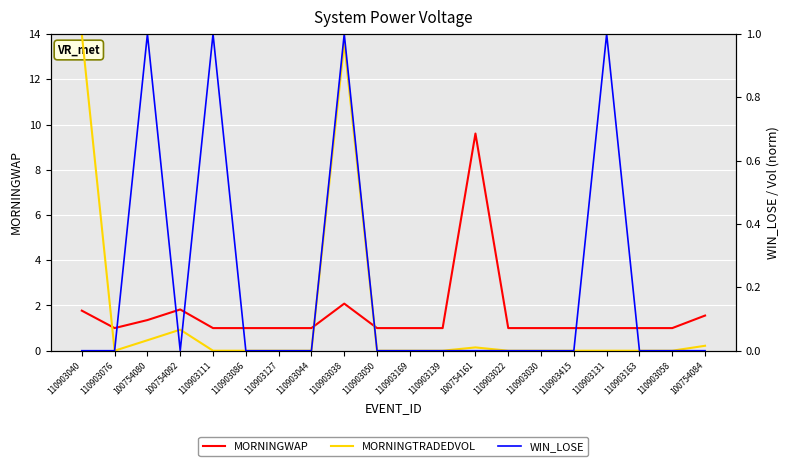

Which series has the largest range (max minus min)?

MORNINGWAP